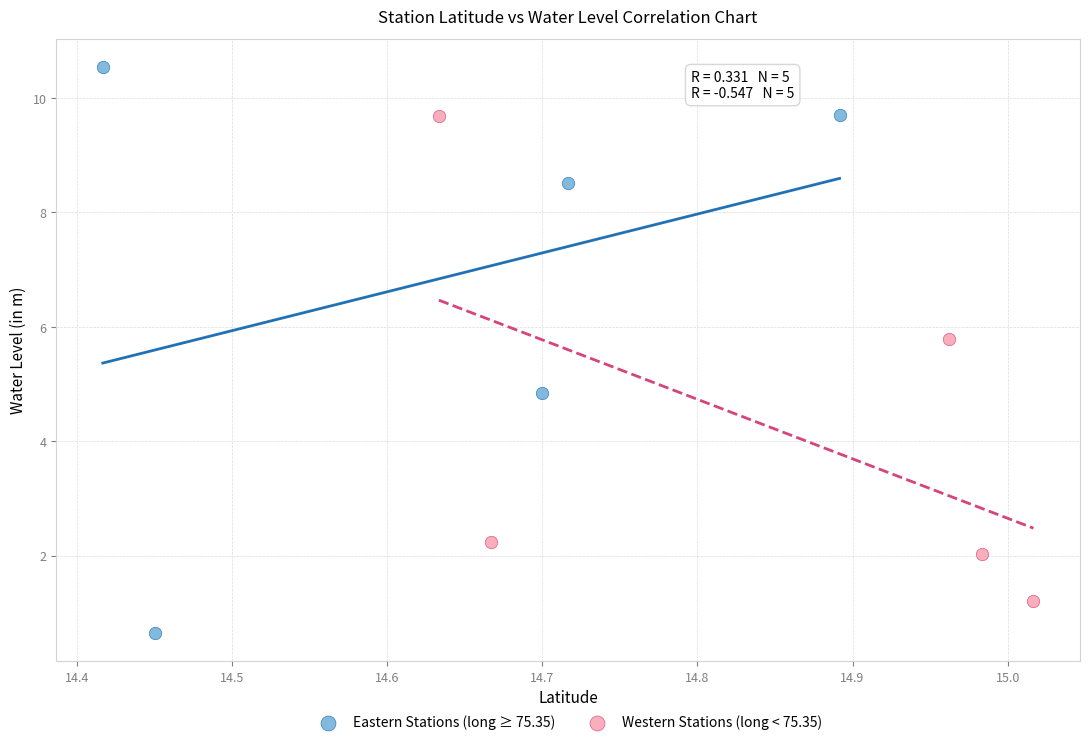

What are all the series names shown in the legend?

Eastern Stations (long ≥ 75.35), Western Stations (long < 75.35)